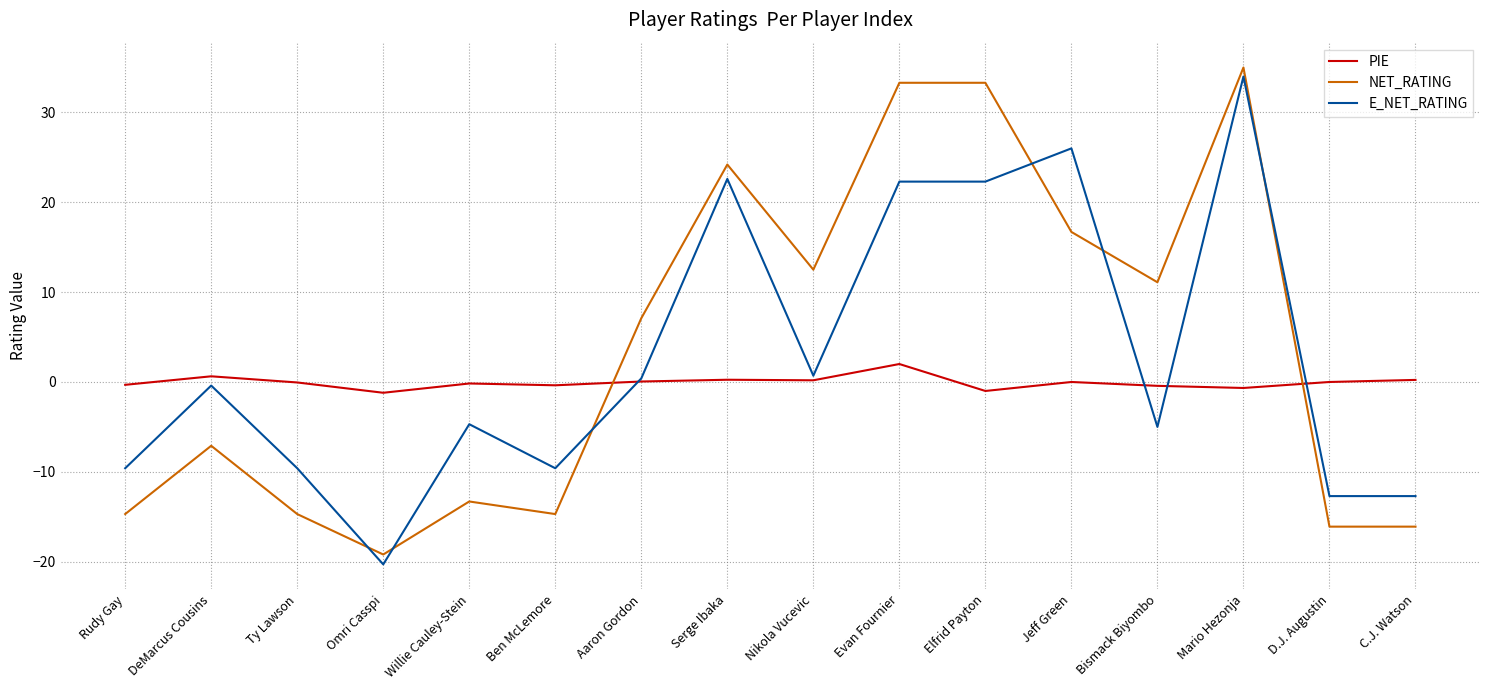

What is the average value of the E_NET_RATING series?

2.7